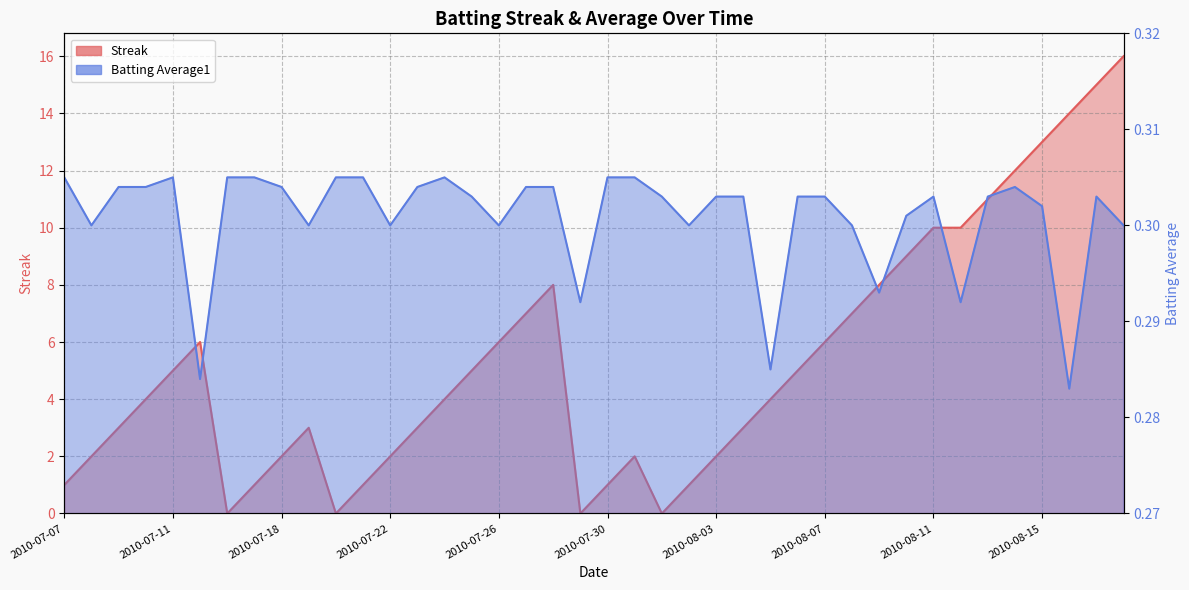

List the series in order of their peak value, lowest first.

Batting Average1, Streak